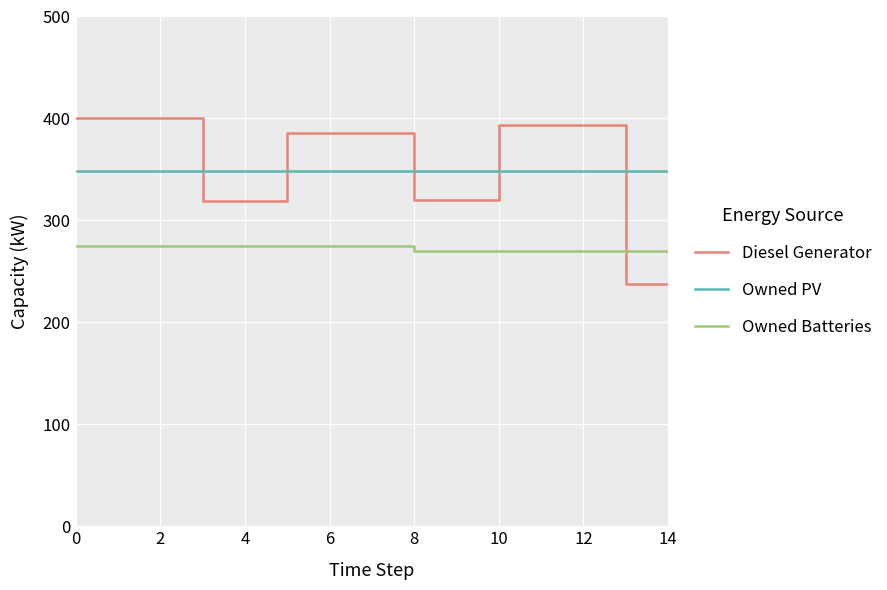

What is the maximum value for Diesel Generator?

400